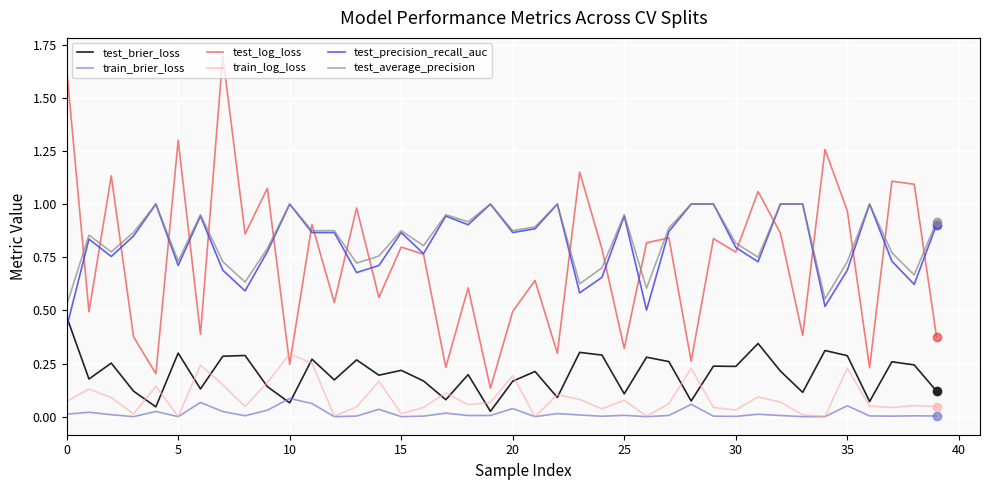

True or false: train_brier_loss and test_log_loss intersect in this chart.

False